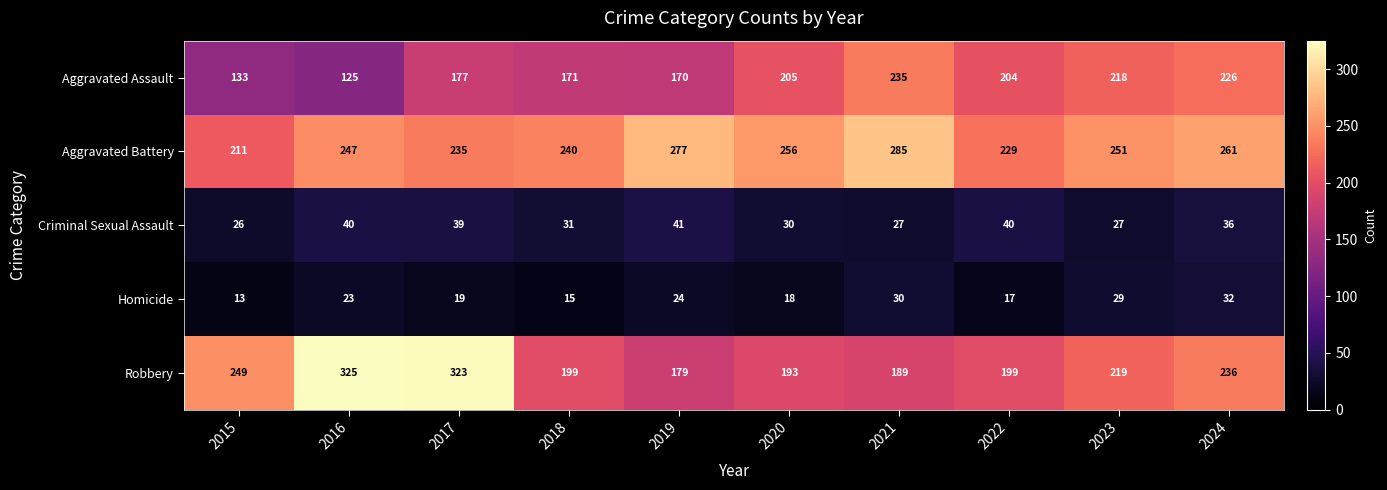

Which category has the lowest value in the Aggravated Battery series?

2015